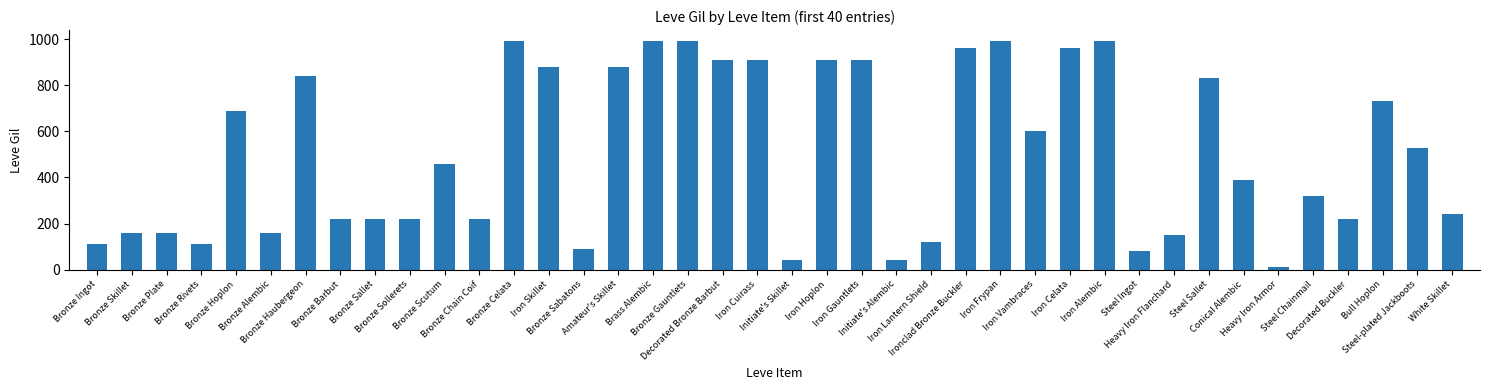

Which category has the lowest value across all series?

Heavy Iron Armor